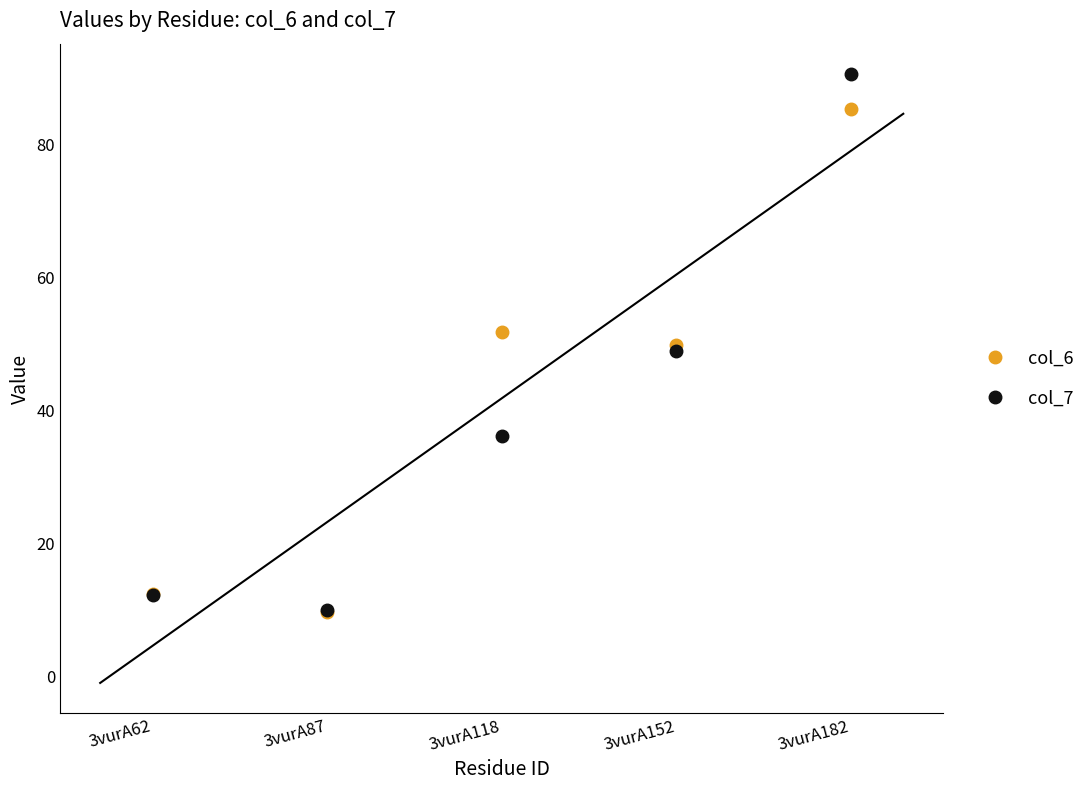

Rank the series by their average value, from lowest to highest.

col_7, col_6